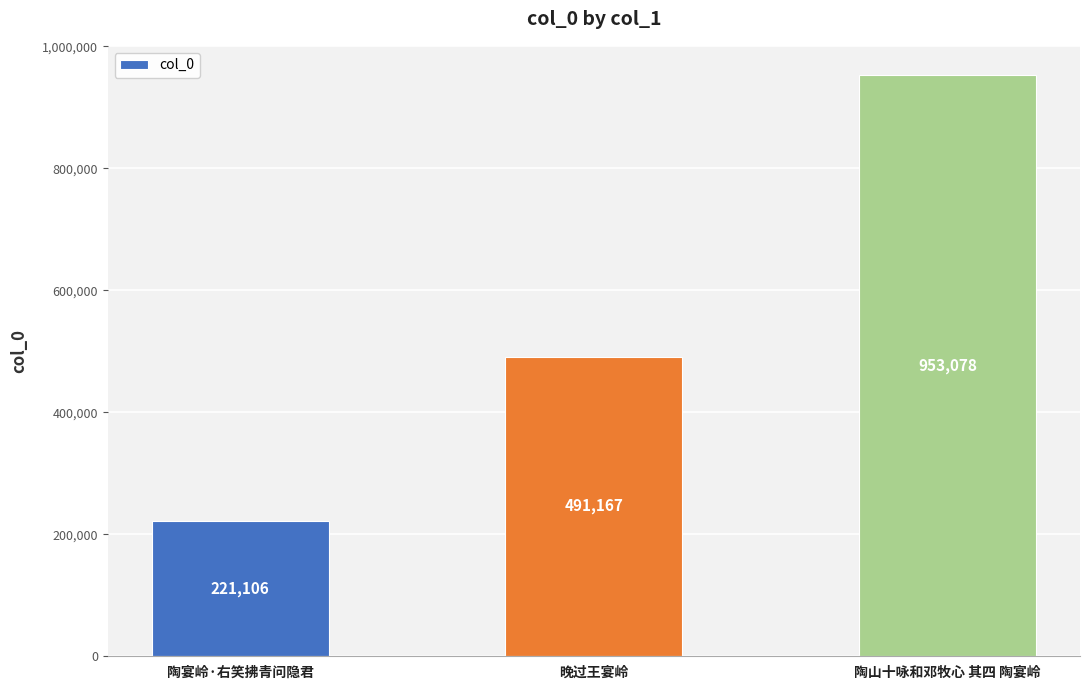

What is the label of the 1st bar from the left?

陶宴岭·右笑拂青问隐君